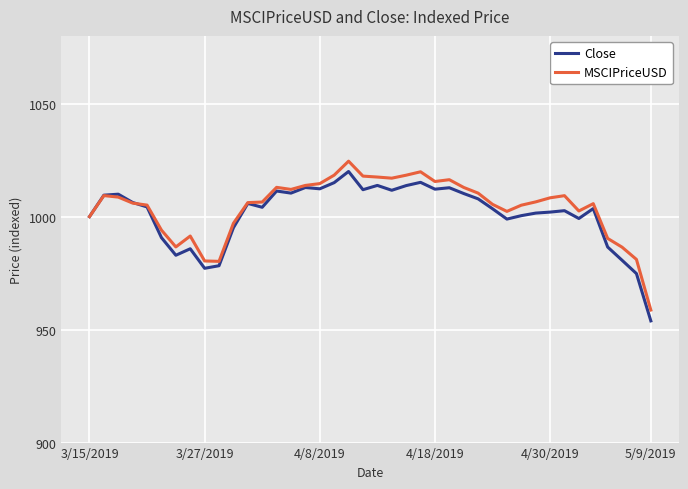

Which series has the widest spread of values?

Close